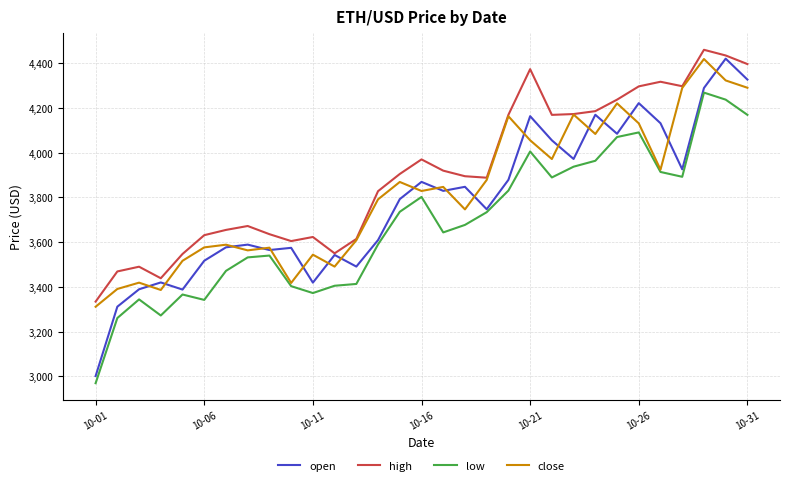

What is the greatest value displayed?

4459.6